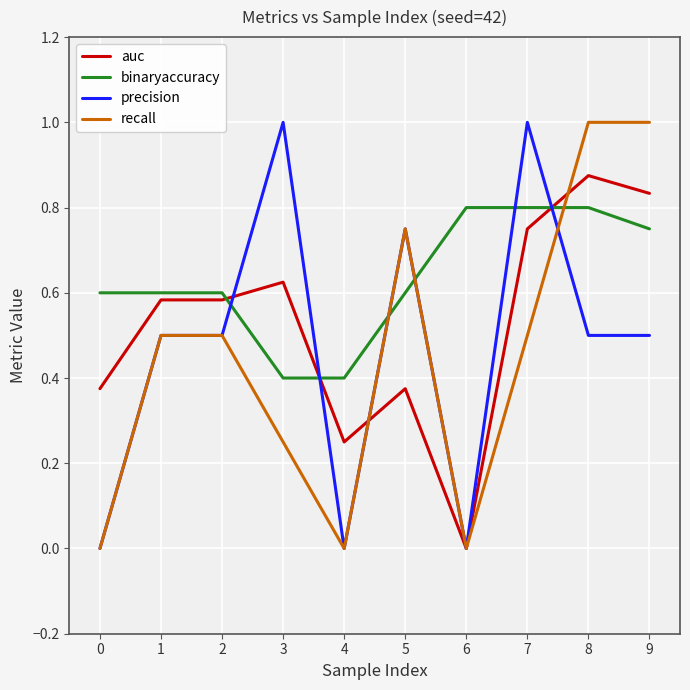

Is this an area chart (filled region under the line)?

No